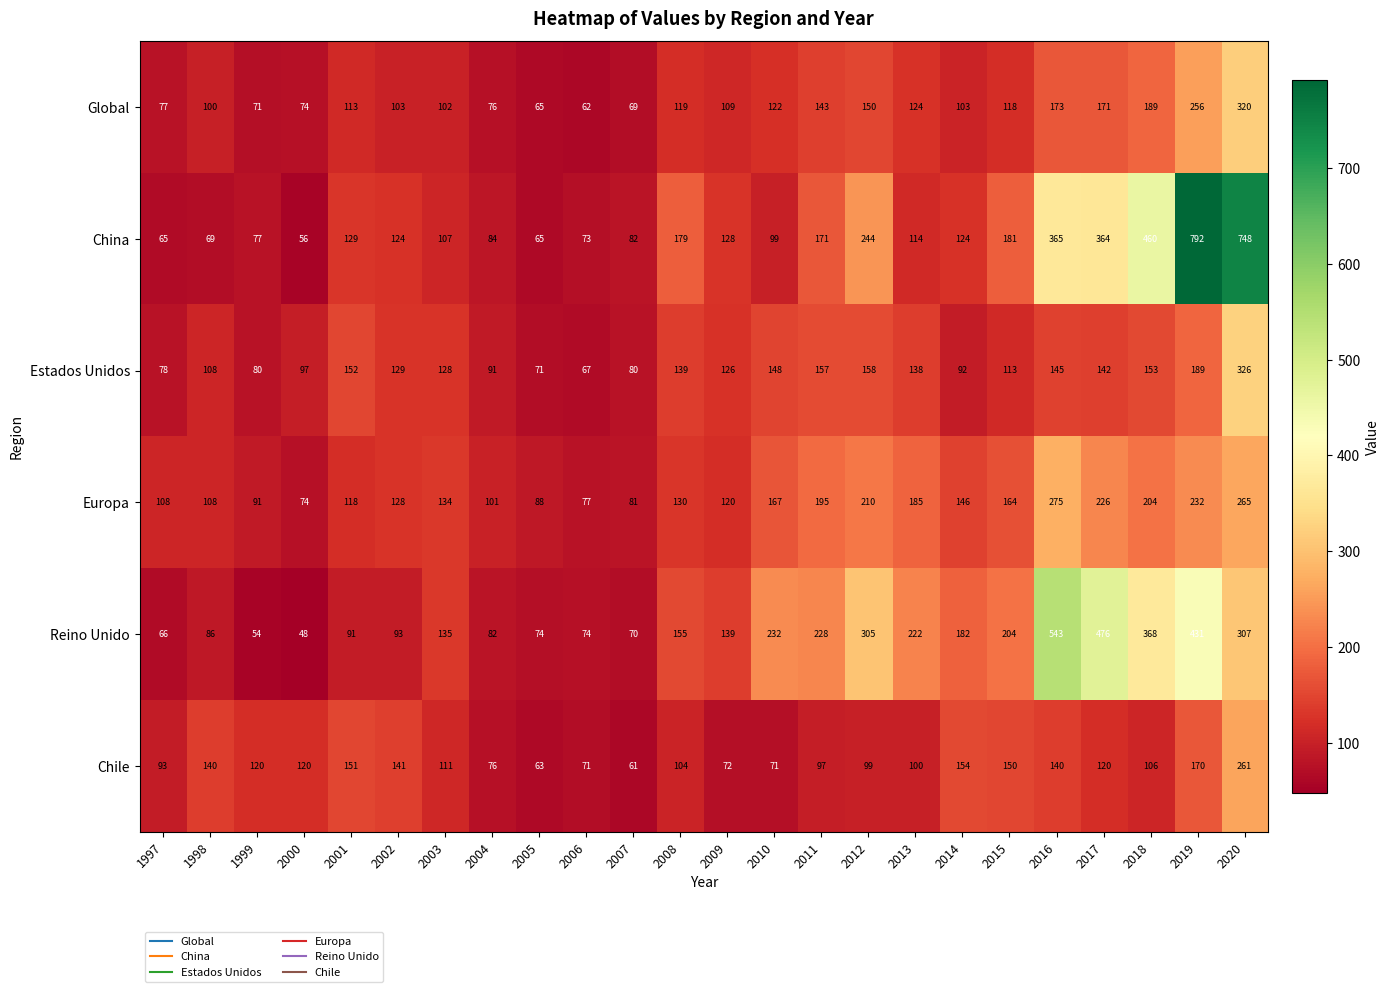

Which series has the largest range (max minus min)?

China